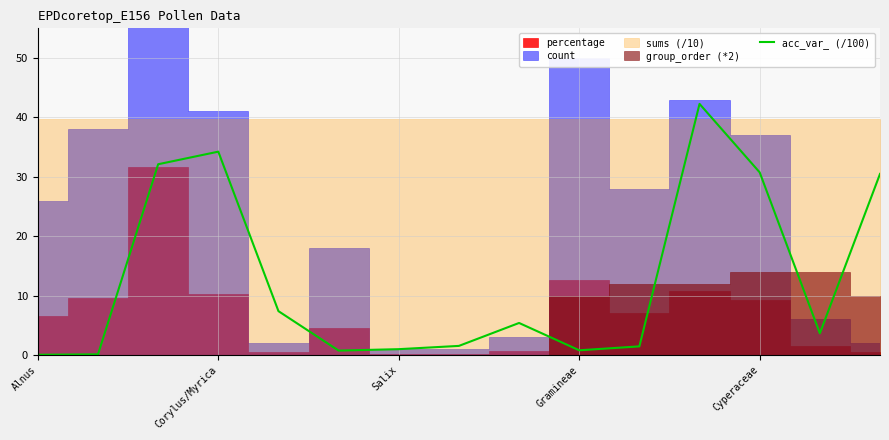

What is the maximum value for acc_var_ (/100)?

42.3